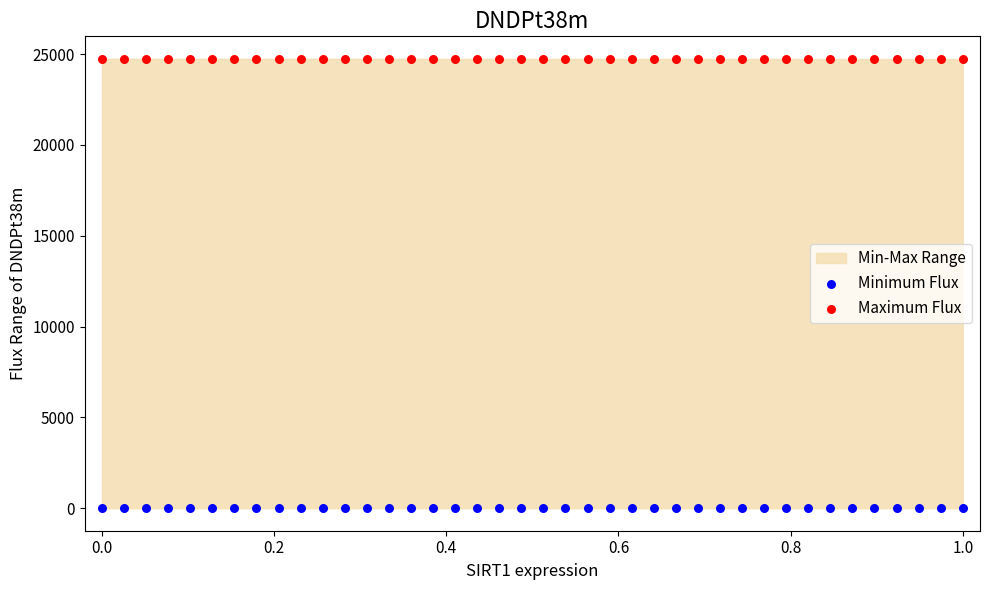

Across all data points, what is the range of X values (max minus min)?

1.0